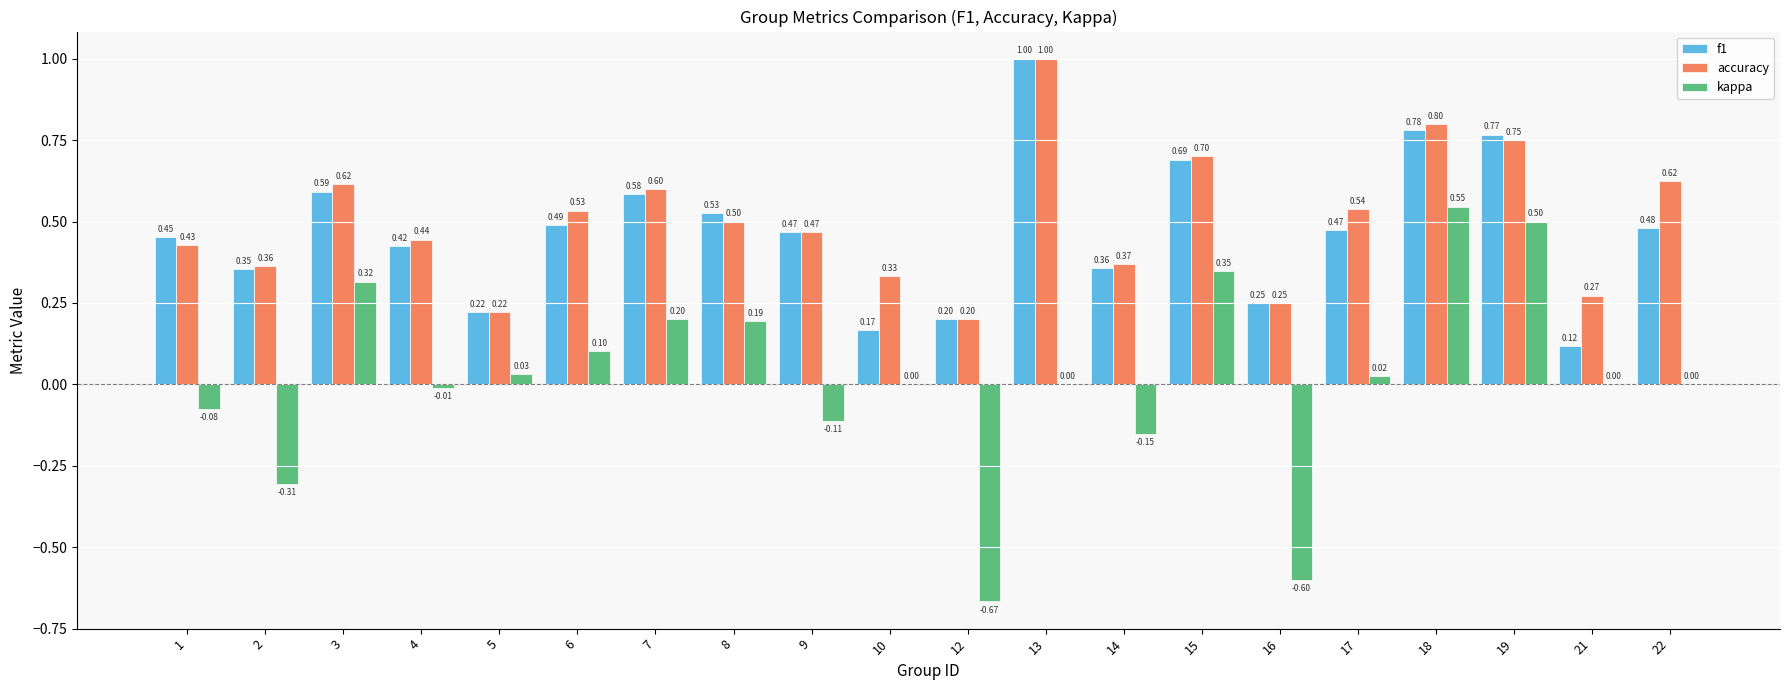

Is the value of accuracy at 9 greater than the value of f1 at 7?

No